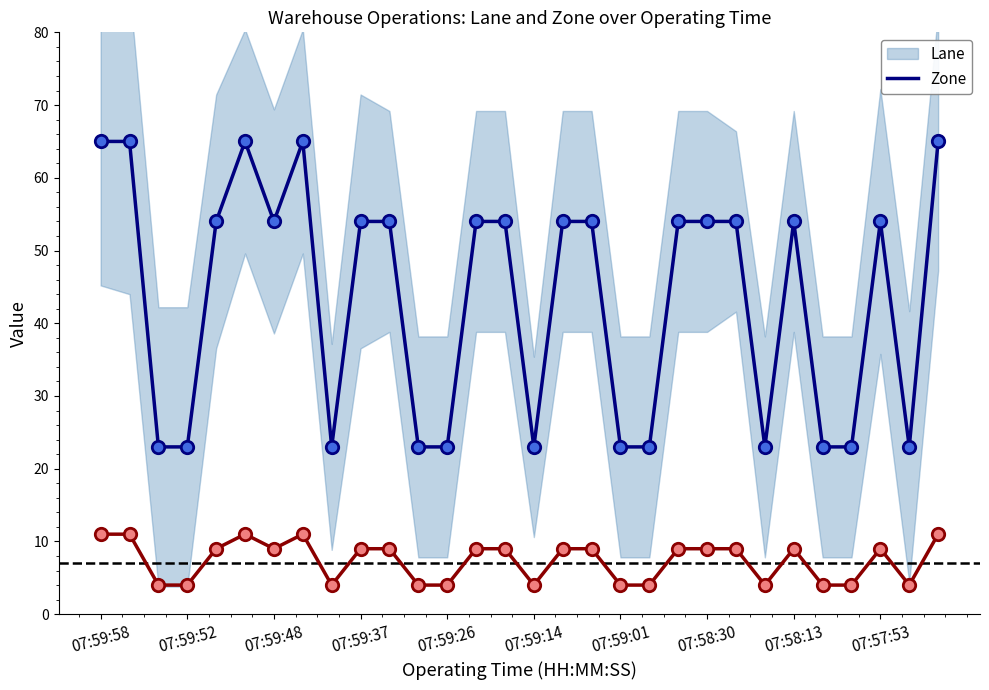

What are all the series names shown in the legend?

Lane, Zone